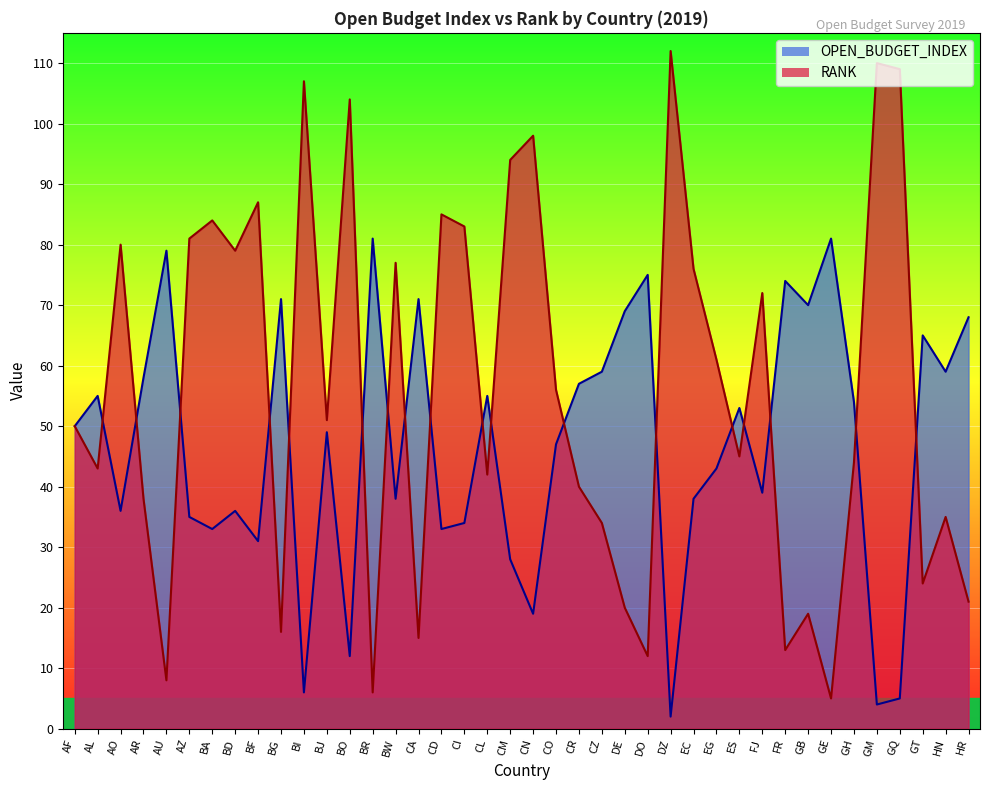

Is the value of RANK at AZ greater than the value of OPEN_BUDGET_INDEX at CL?

Yes